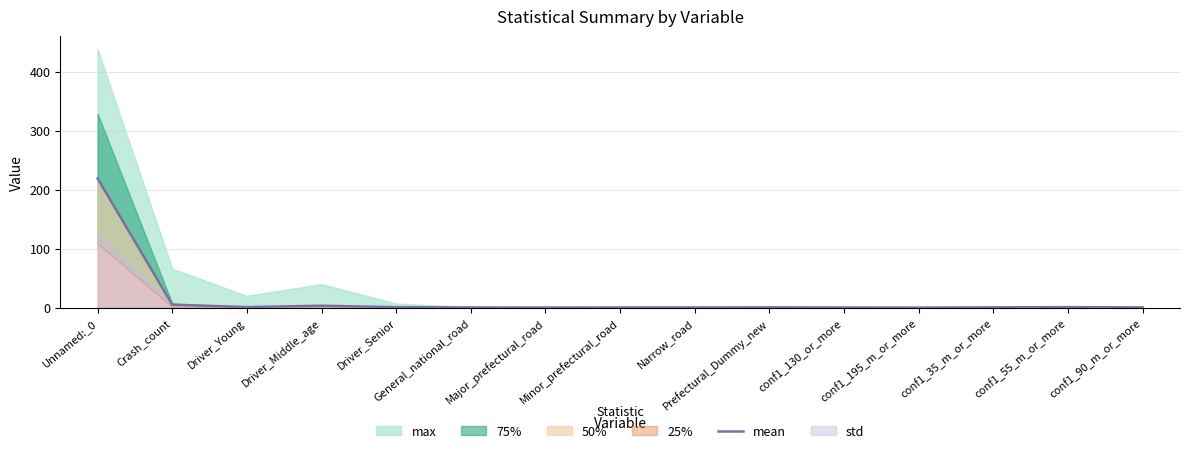

At which category does the chart reach its minimum across all series?

conf1_195_m_or_more